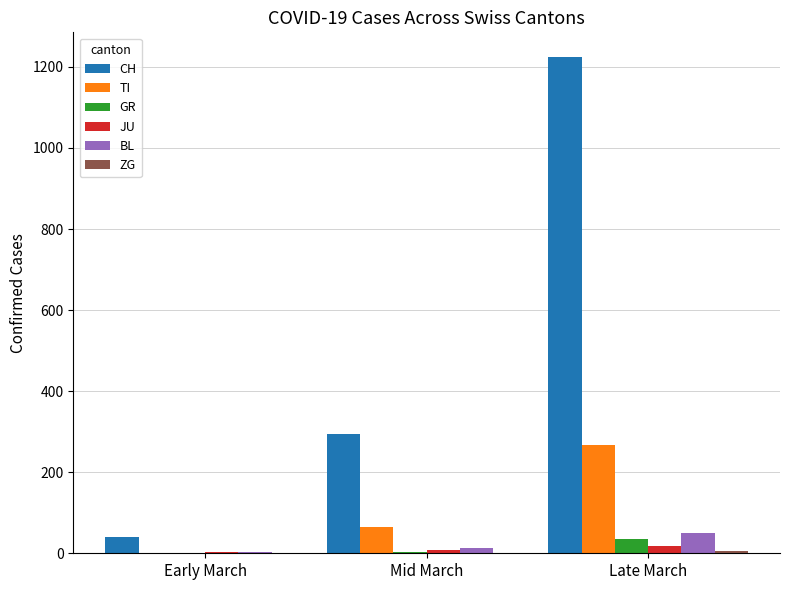

Which category has the highest value in the TI series?

Late March